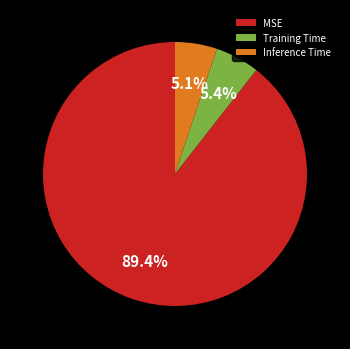

Which has a higher value, MSE or Training Time?

MSE